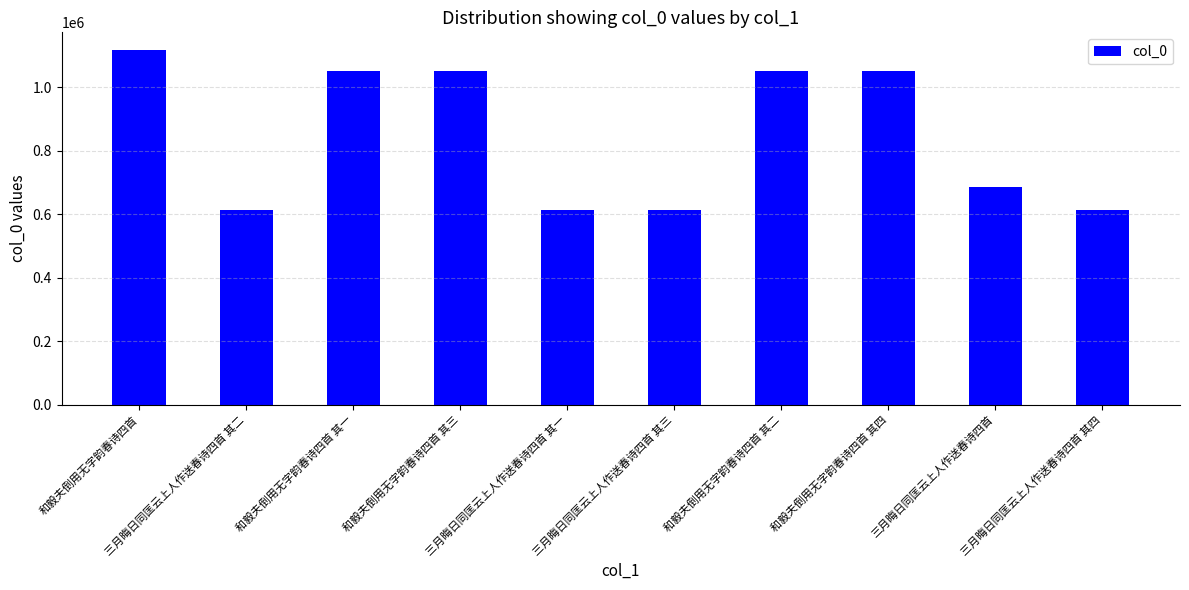

What is the difference between the values at 三月晦日同匡云上人作送春诗四首 其二 and 三月晦日同匡云上人作送春诗四首 其一?

1